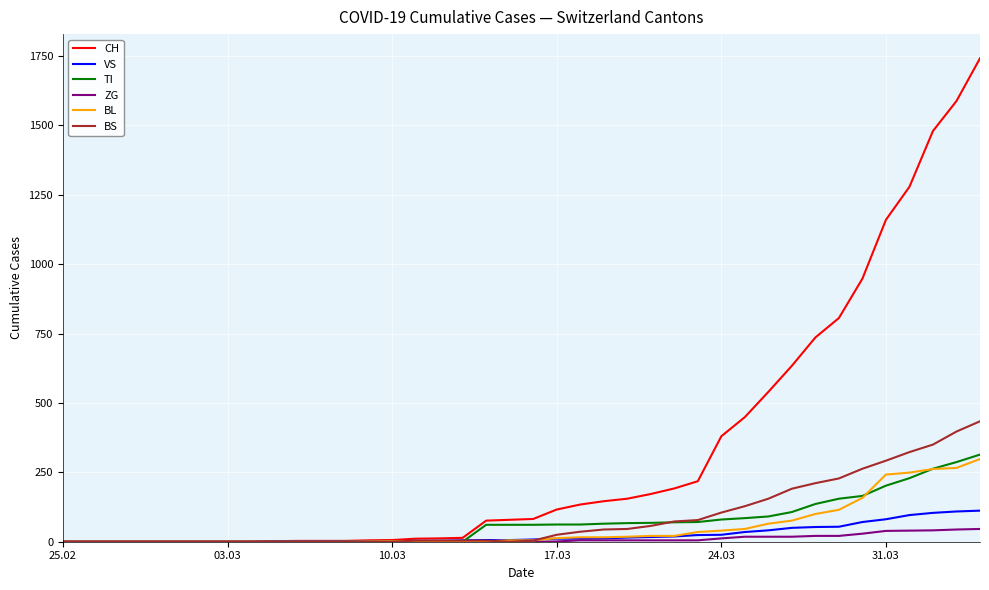

What is the difference between the maximum and minimum values in the TI series?

314